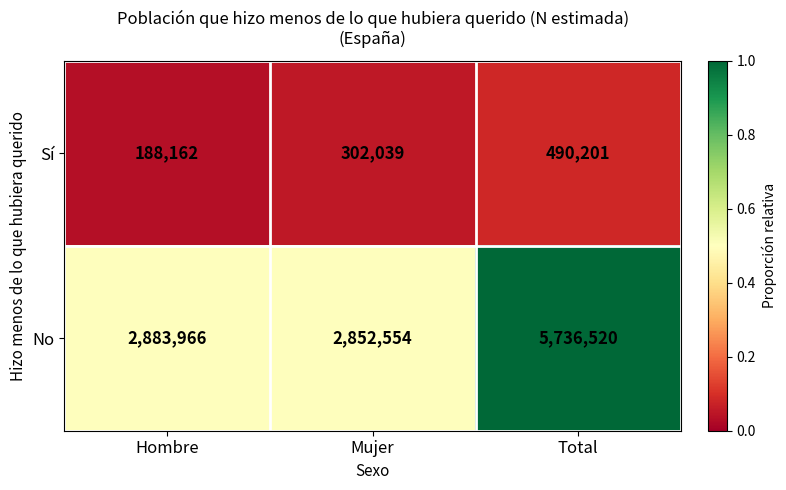

Between Mujer and Total, which series saw the biggest shift?

No